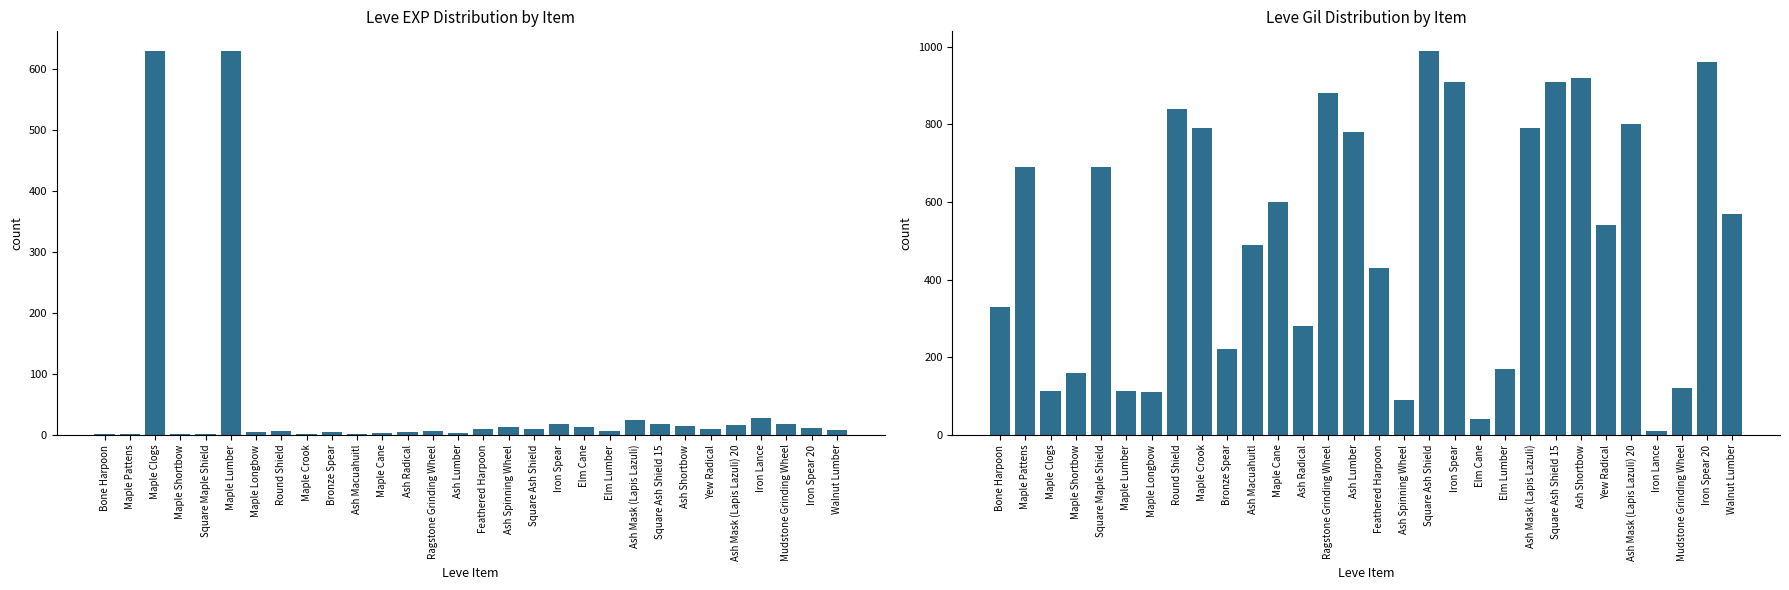

Where is Leve Gil nearest to the value 500?

Ash Macuahuitl